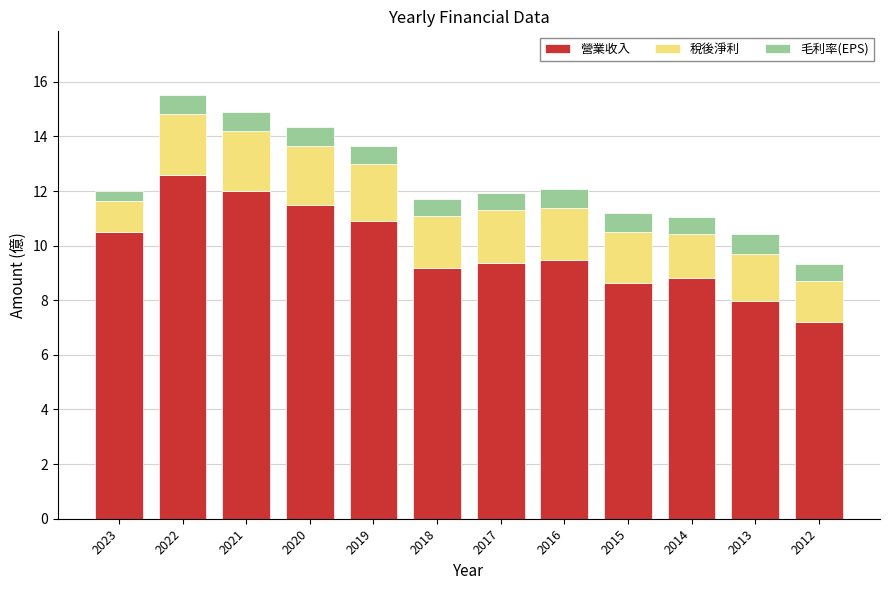

What is the total value across all series at 2012?

9.3